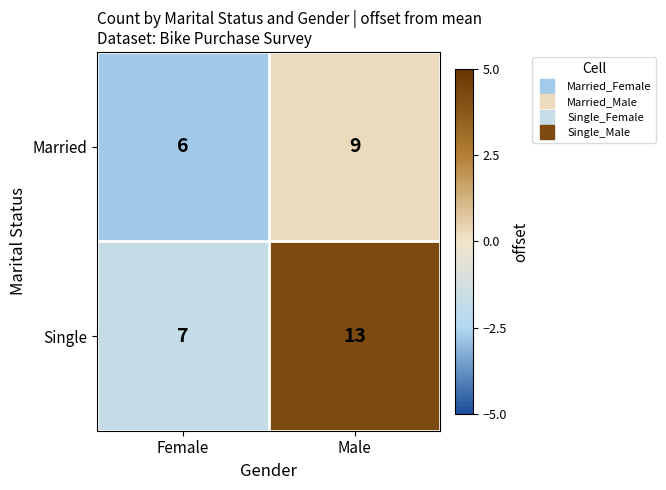

What is the sum of all Single values?

20